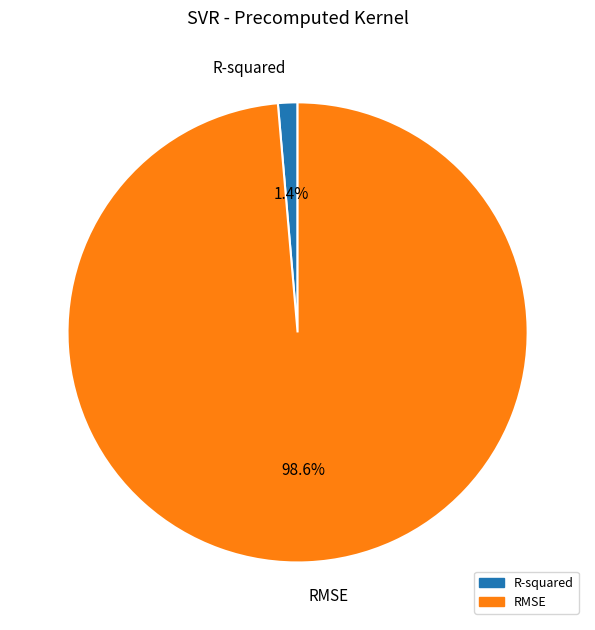

How many slices are in this pie chart?

2